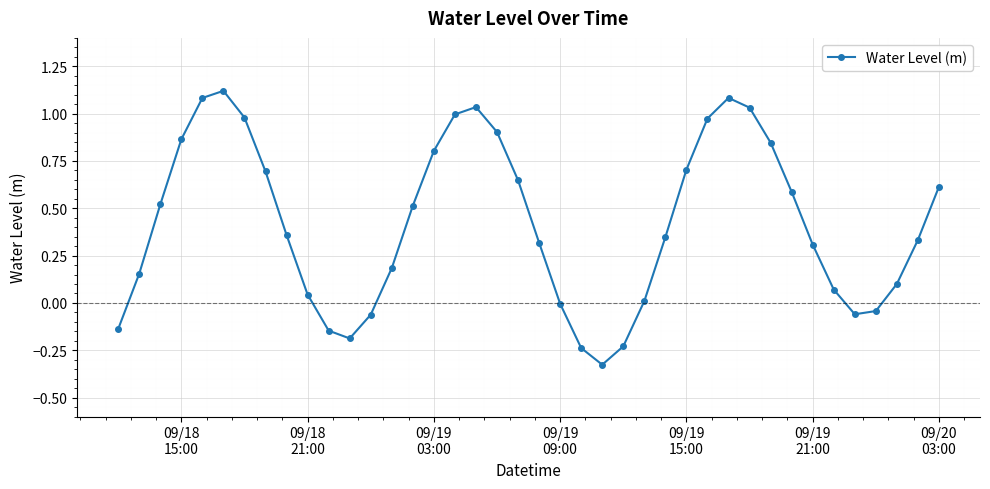

True or false: the data has more than 1 interior local peaks.

True